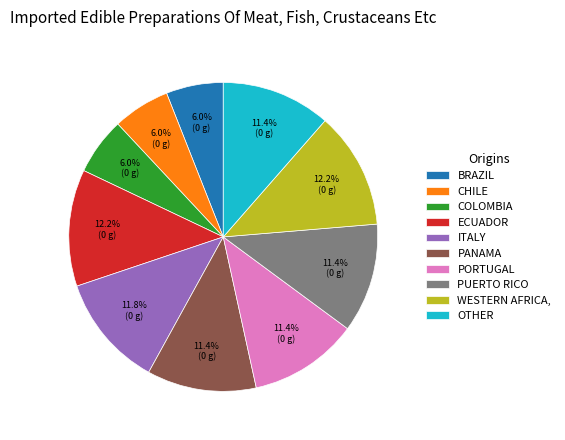

What percentage is NOT represented by ECUADOR?

87.8%